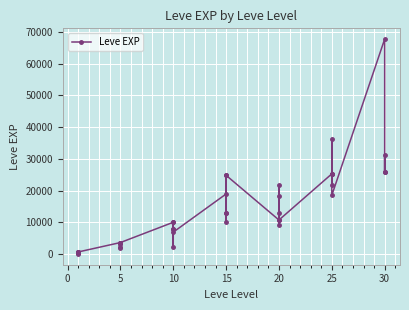

Between 5 and 20, which is larger?

20